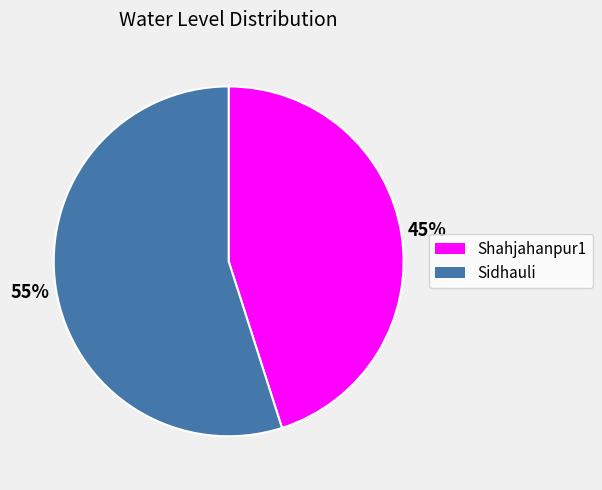

Does any single category account for the majority?

Yes